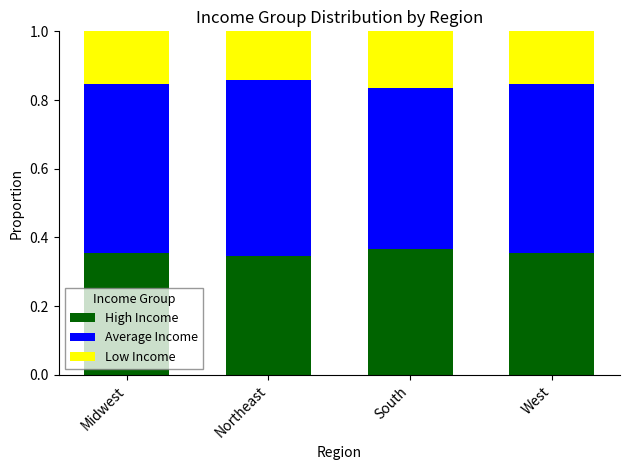

What is the total value across all series at South?

1.0